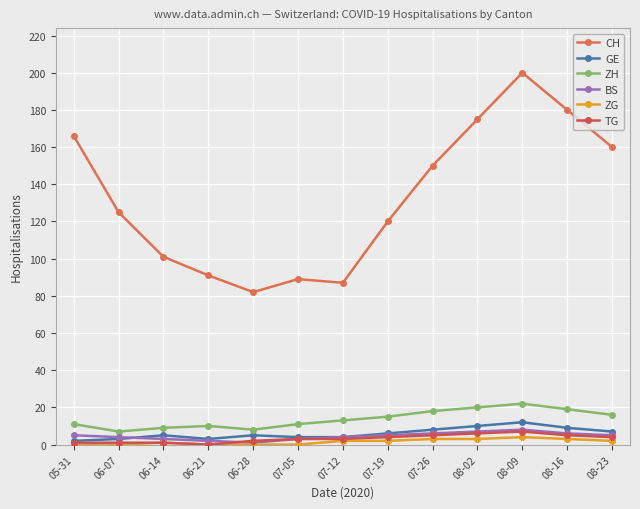

What position from the left is 06-14?

3